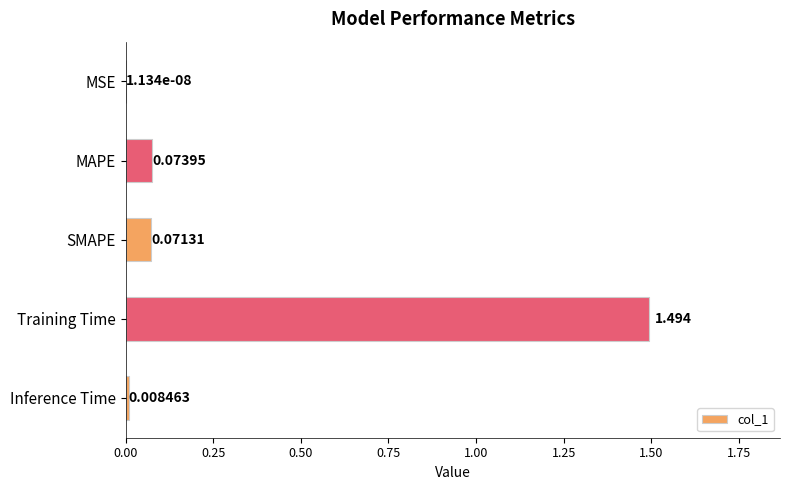

Are the bars horizontal?

Yes